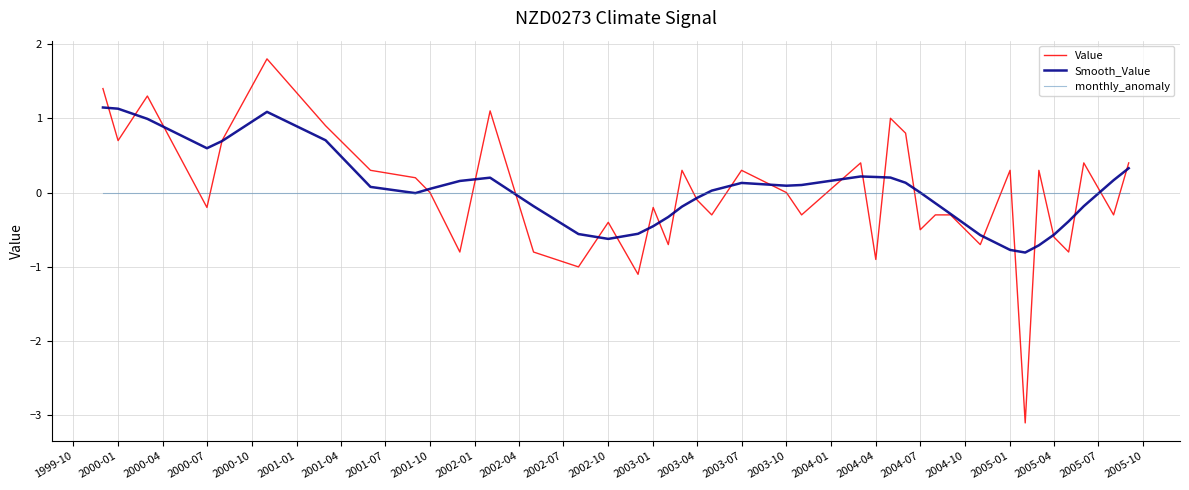

Which series has the largest range (max minus min)?

Value